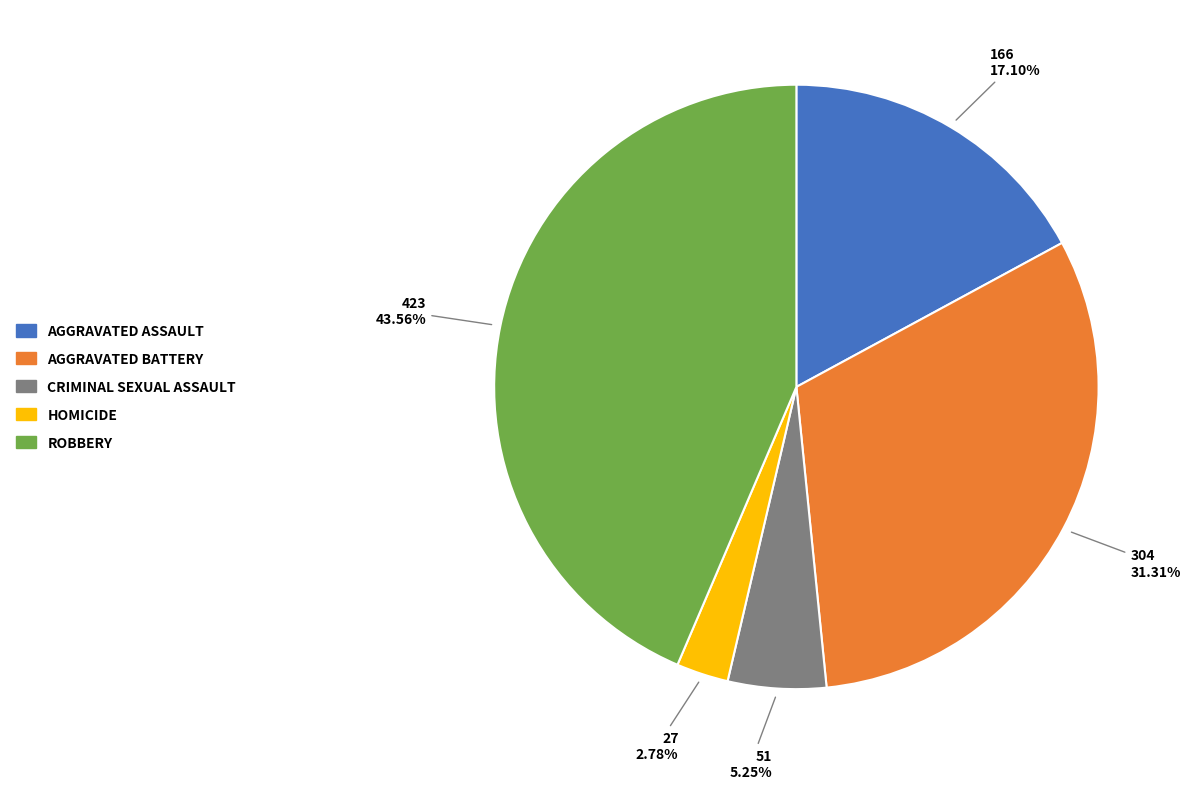

Is there a majority slice in this chart?

No